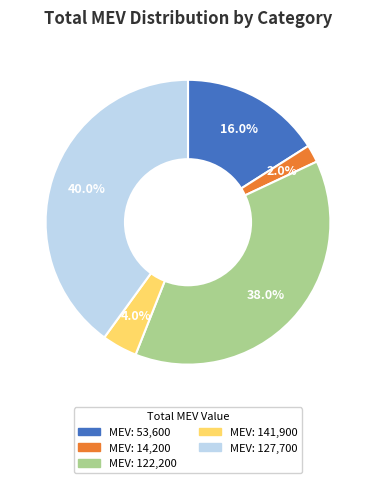

Is there any slice that represents more than half of the pie?

No